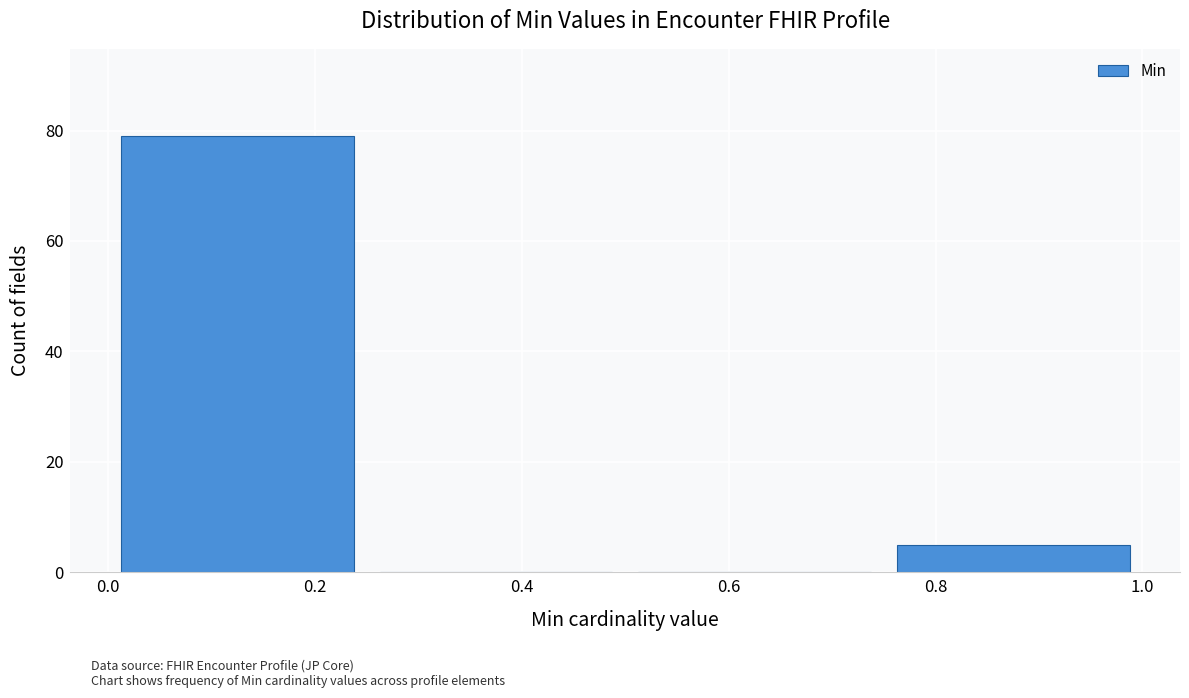

Reading left to right, transcribe this chart: for each bar, give the range it covers on the x-axis and its height. The values are not printed on the chart, so give them approximately, as read against the axis.

0.00 to 0.25: 80
0.25 to 0.50: 0
0.50 to 0.75: 0
0.75 to 1.00: 6